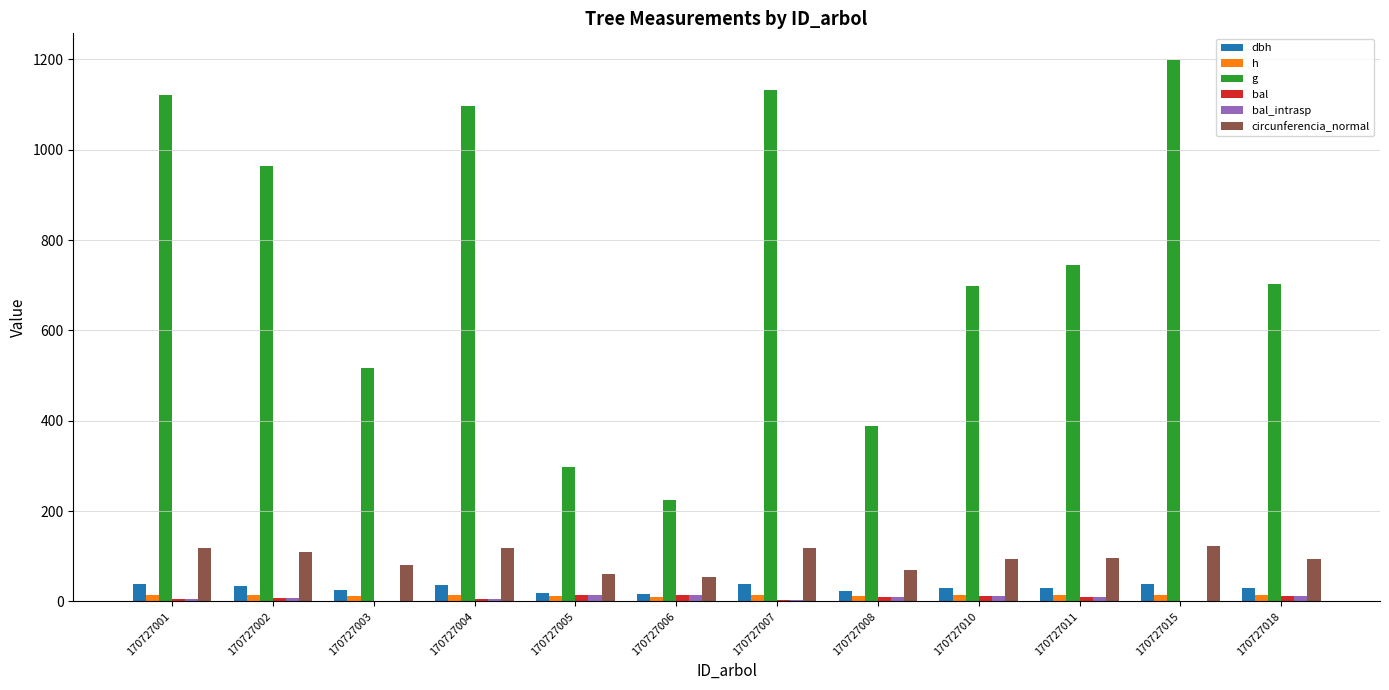

Is the value of circunferencia_normal at 170727002 greater than the value of bal at 170727002?

Yes